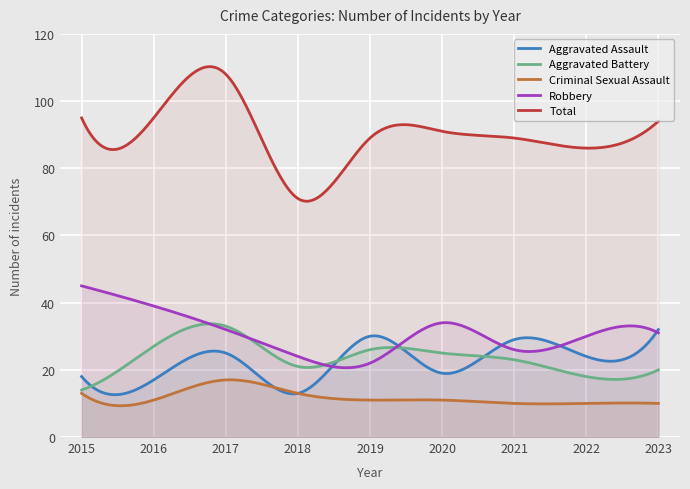

At 2016, list the series in order from smallest to largest.

Criminal Sexual Assault, Aggravated Assault, Aggravated Battery, Robbery, Total